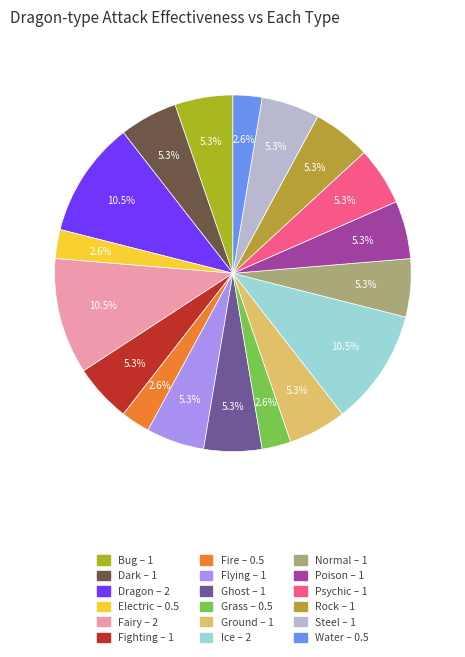

The Dragon slice represents 11% of the pie. True or false?

True